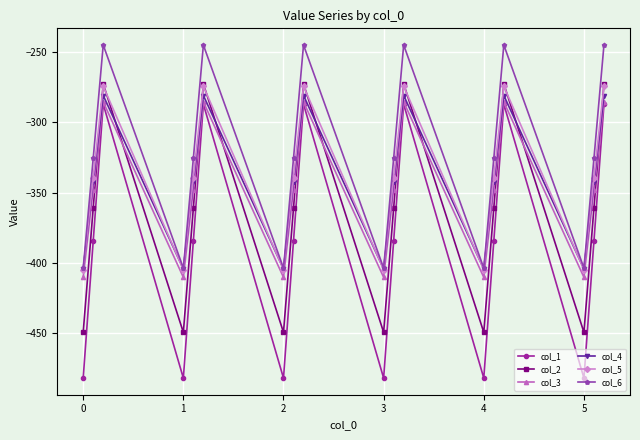

What is the maximum value shown in the chart?

-245.0